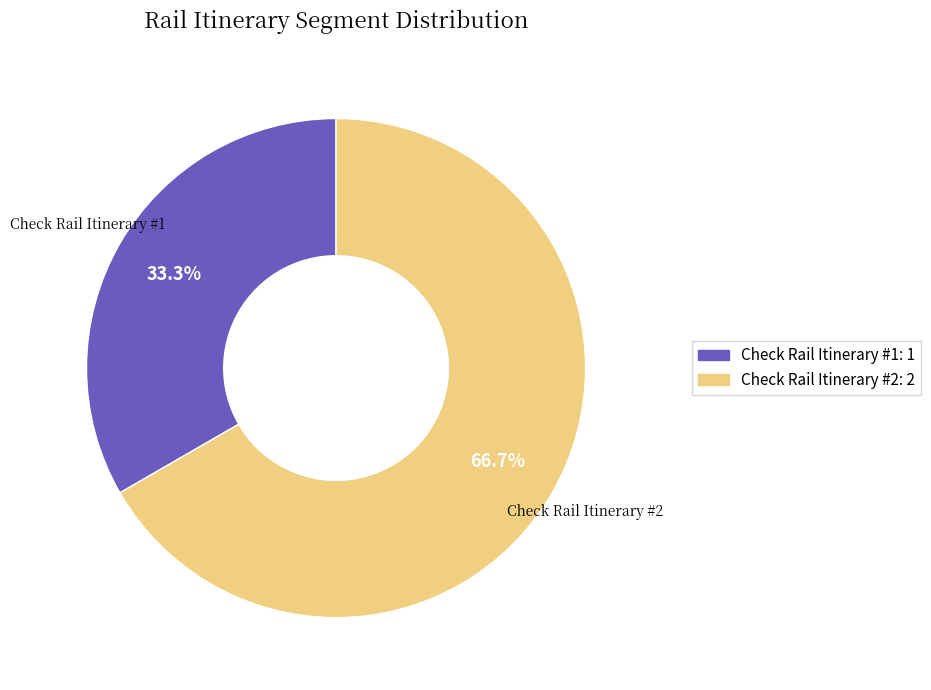

Between Check Rail Itinerary #2 and Check Rail Itinerary #1, which is larger?

Check Rail Itinerary #2